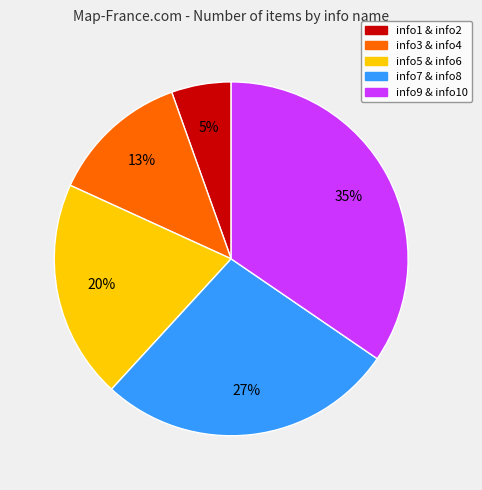

Is there any slice that represents more than half of the pie?

No